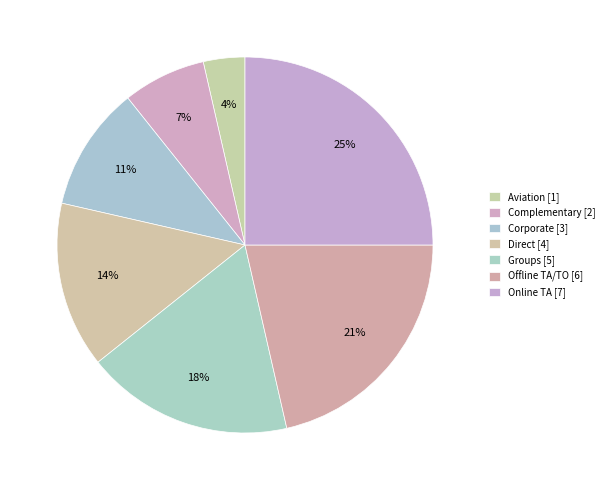

Combined, what portion of the pie is Corporate and Online TA?

35.7%